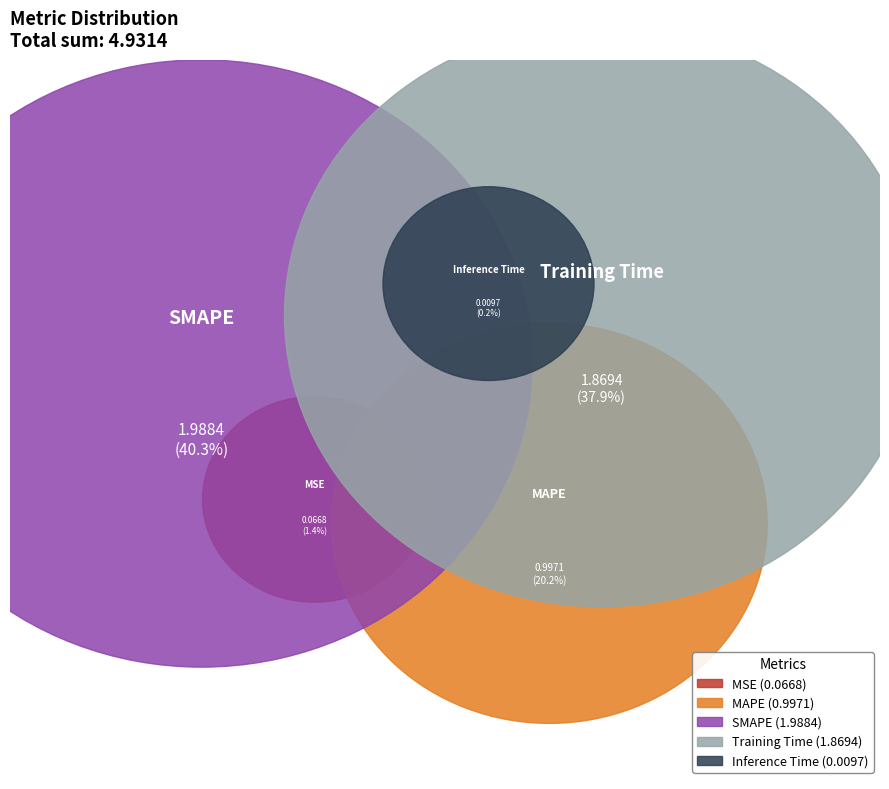

To the nearest percent, what is the average slice percentage?

20%